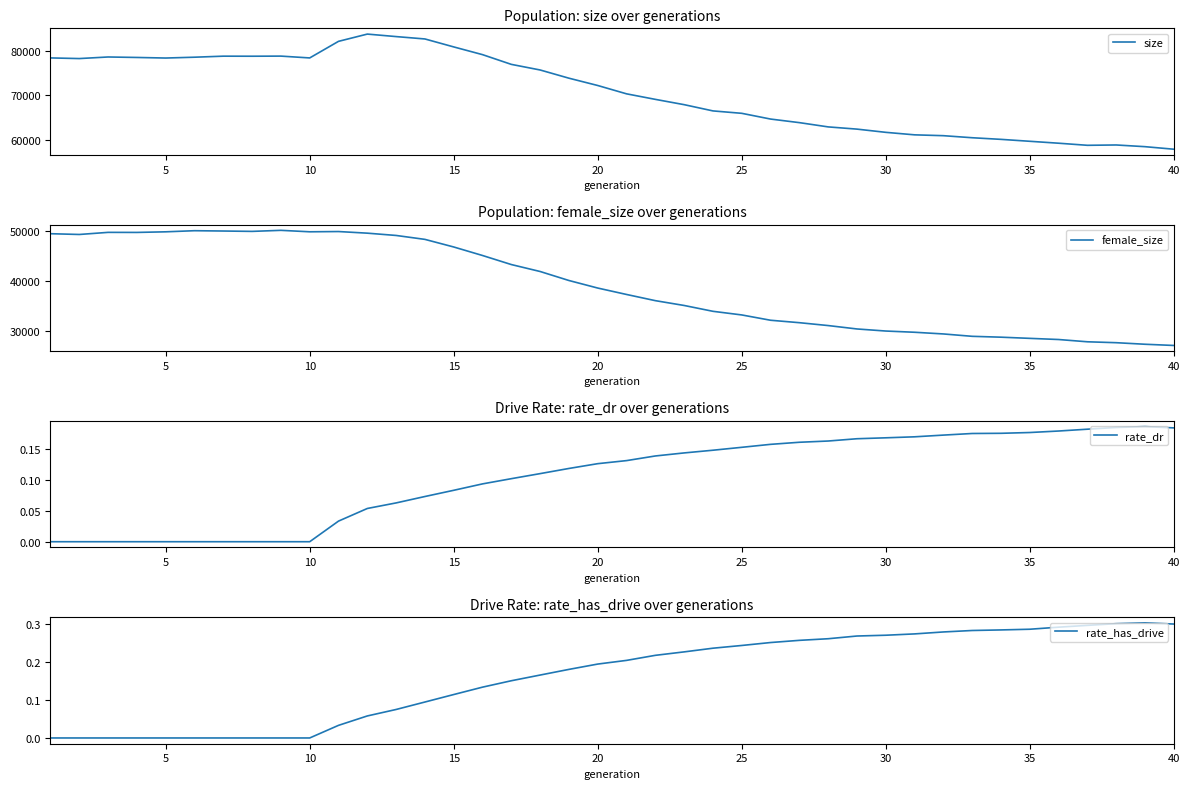

True or false: size and rate_has_drive intersect in this chart.

False